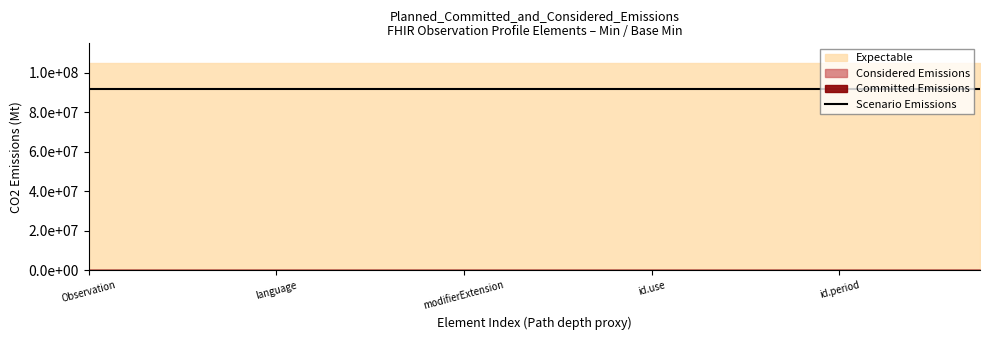

Is it true that Committed Emissions equals 0 at 1?

True